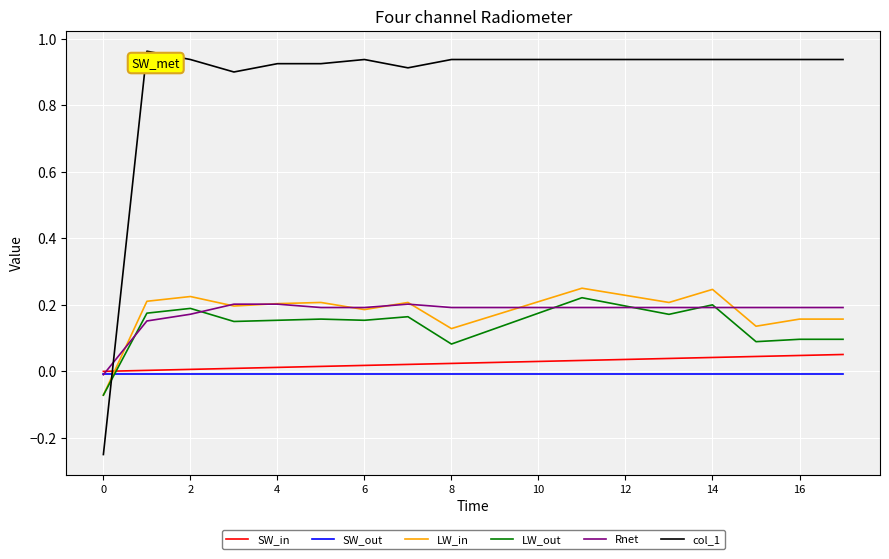

Which series has the largest range (max minus min)?

col_1